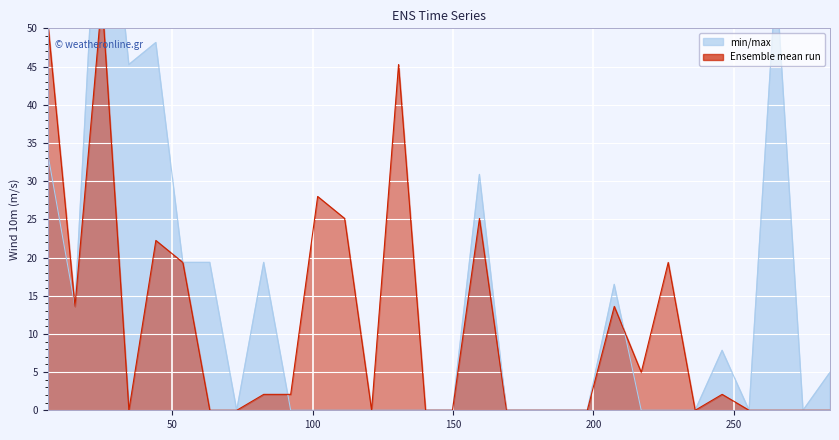

Between 217.0 and 265.0, which is larger?

265.0